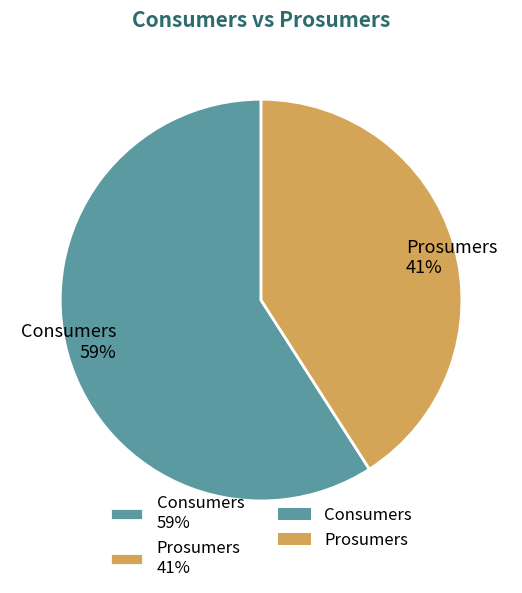

Does Prosumers represent more than half of the total?

No